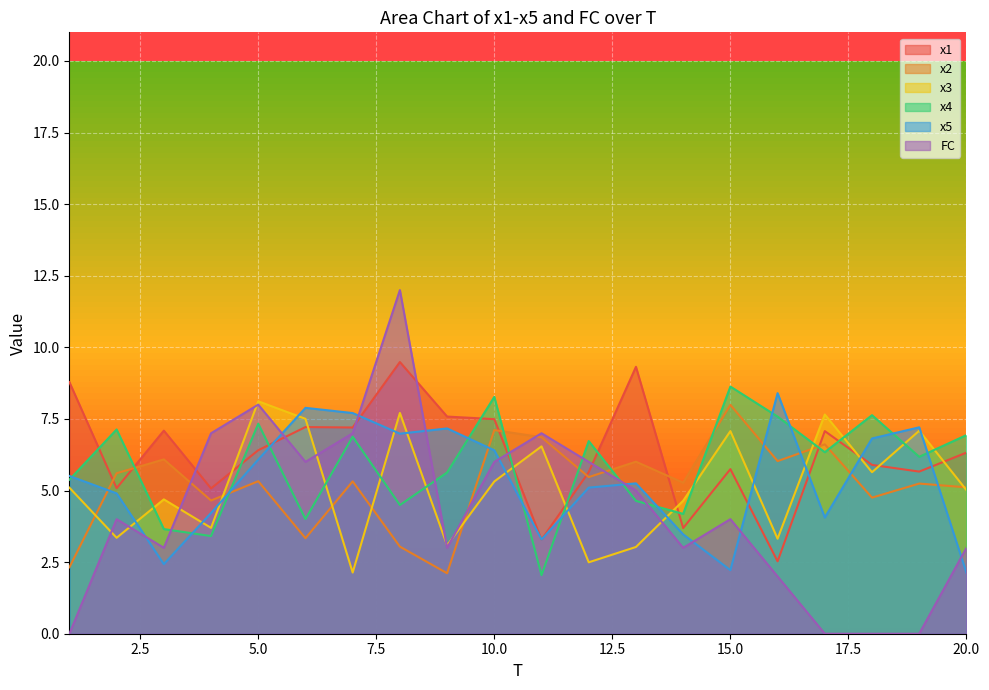

How many lines are shown in the chart?

6